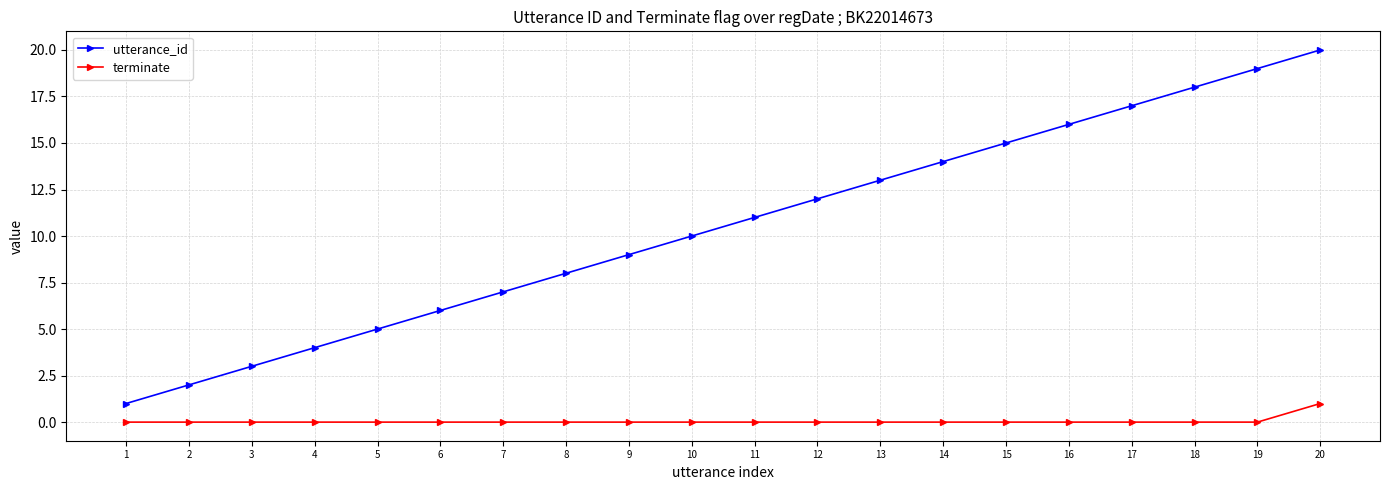

Reading left to right, list all the values displayed in this chart.

utterance_id: 1=1	2=2	3=3	4=4	5=5	6=6	7=7	8=8	9=9	10=10	11=11	12=12	13=13	14=14	15=15	16=16	17=17	18=18	19=19	20=20
terminate: 1=0	2=0	3=0	4=0	5=0	6=0	7=0	8=0	9=0	10=0	11=0	12=0	13=0	14=0	15=0	16=0	17=0	18=0	19=0	20=1